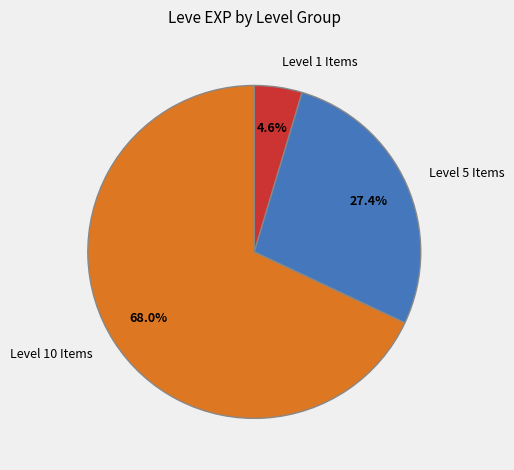

Rank the categories by value from lowest to highest.

Level 1 Items, Level 5 Items, Level 10 Items